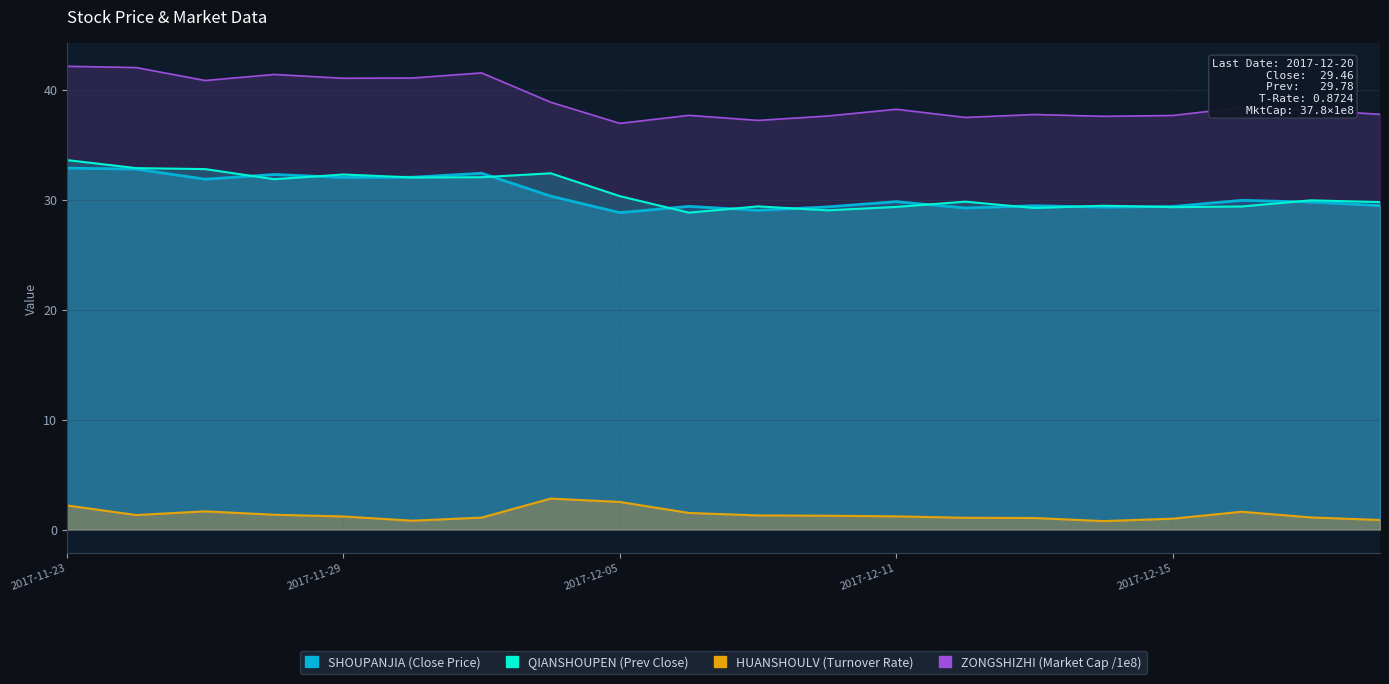

In QIANSHOUPEN, how many points are lower than both neighbors (excluding endpoints)?

6